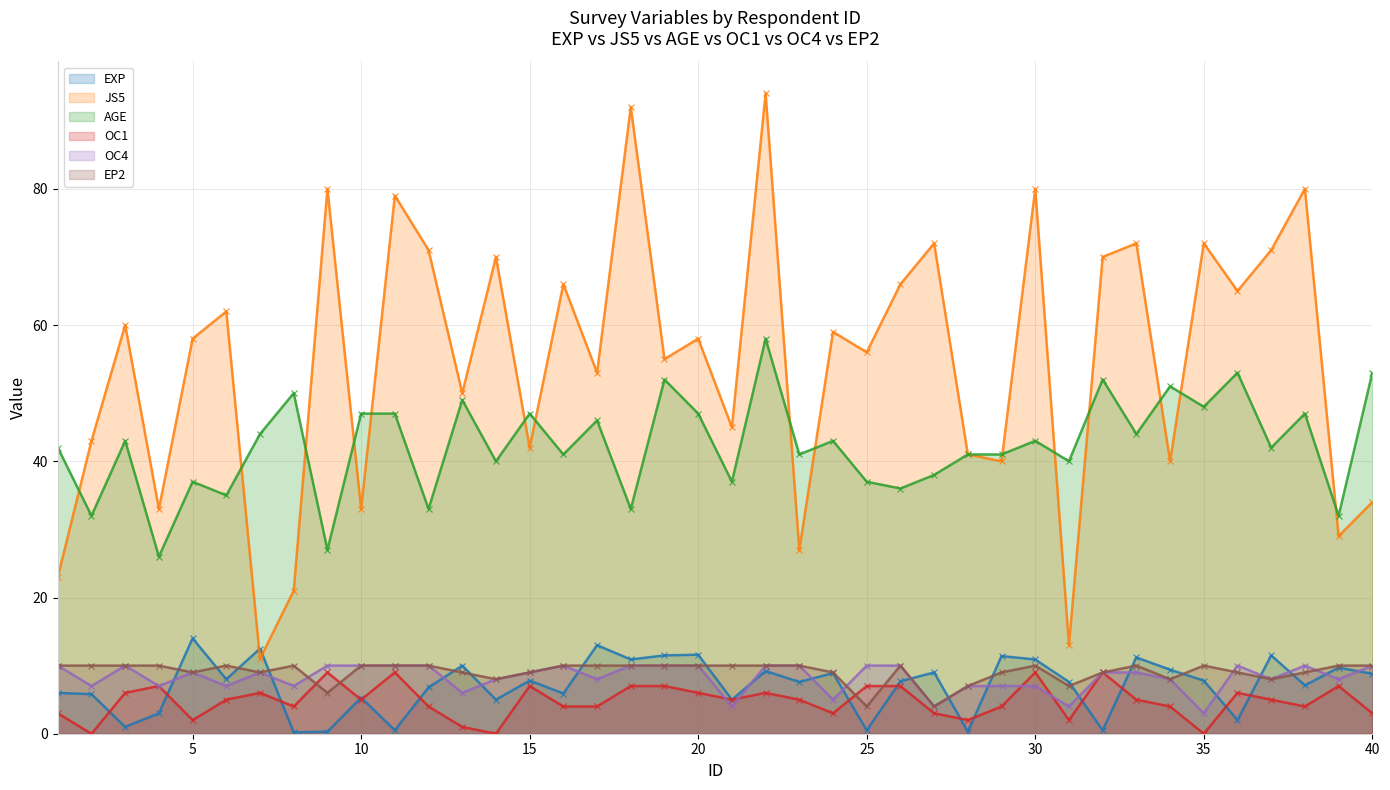

Rank the series by their maximum value, from lowest to highest.

OC1, OC4, EP2, EXP, AGE, JS5